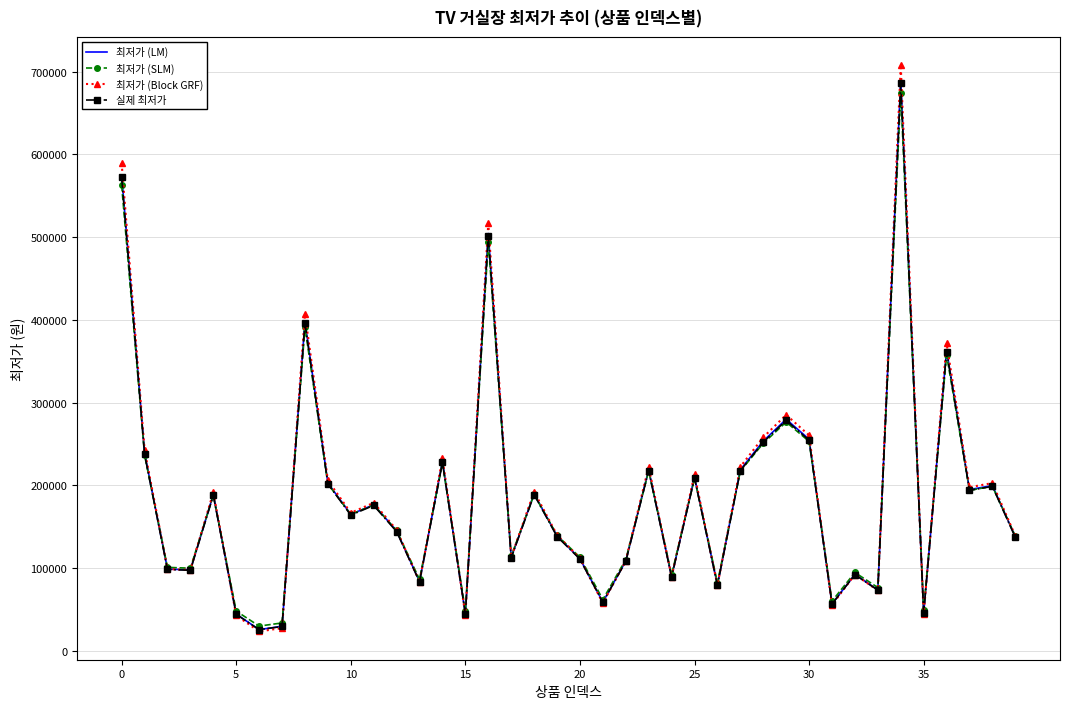

What is the minimum value shown in the chart?

23677.0